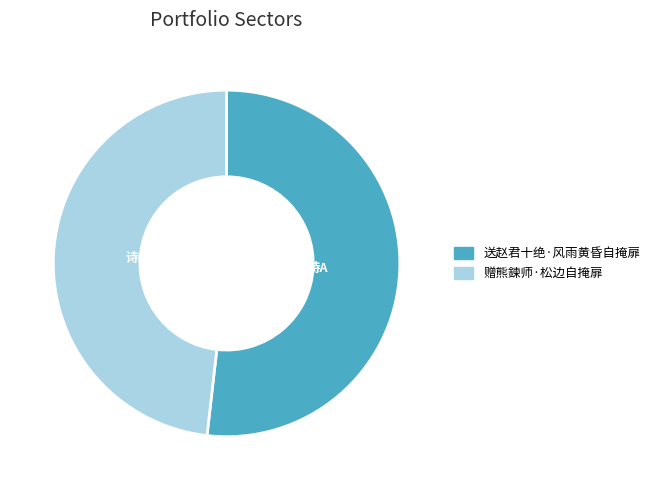

Between 赠熊鍊师·松边自掩扉 and 送赵君十绝·风雨黄昏自掩扉, which is larger?

送赵君十绝·风雨黄昏自掩扉